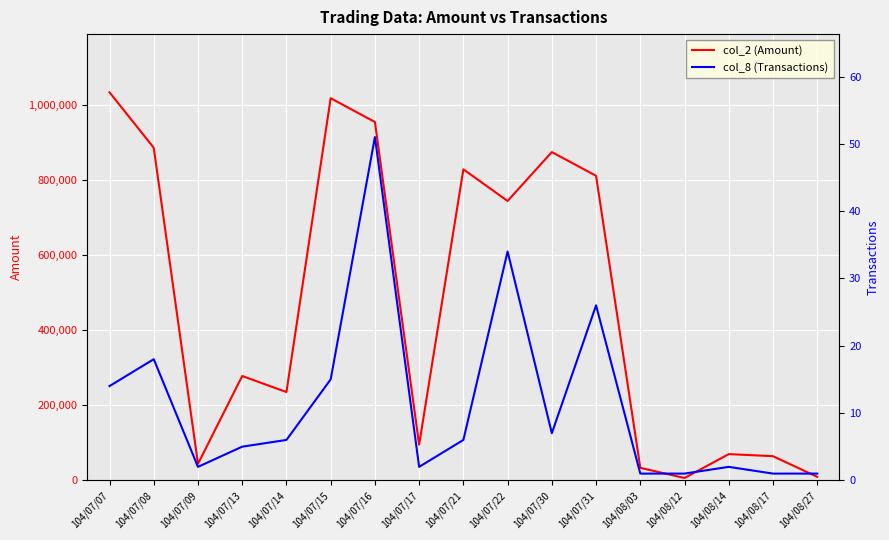

The value of col_2 (Amount) at 104/08/12 is 9052. True or false?

False